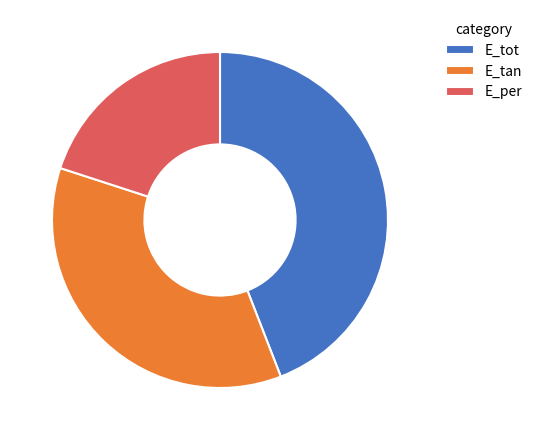

Which slice is the smallest?

E_per